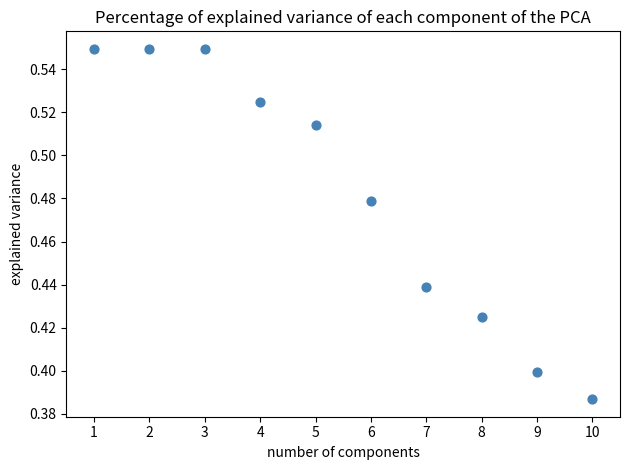

What is the average X value?

5.5